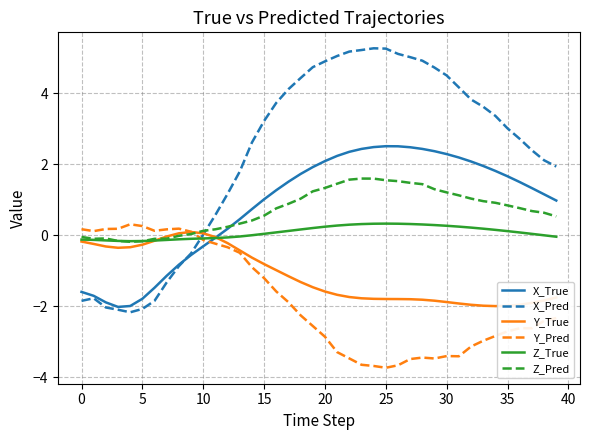

Does the chart display data point markers on the line(s)?

No